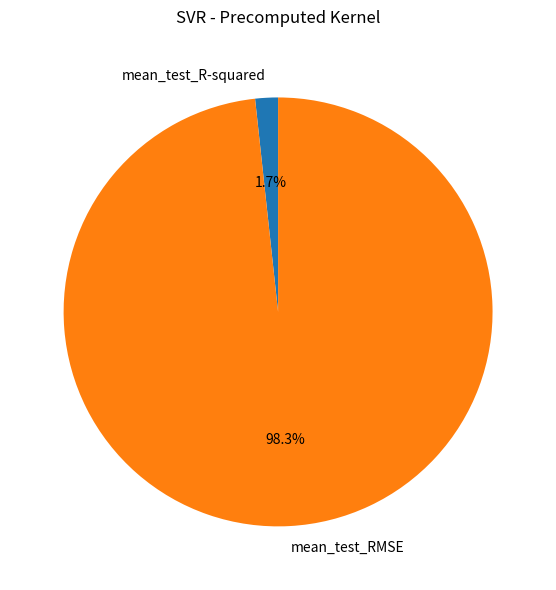

How many slices are in this pie chart?

2